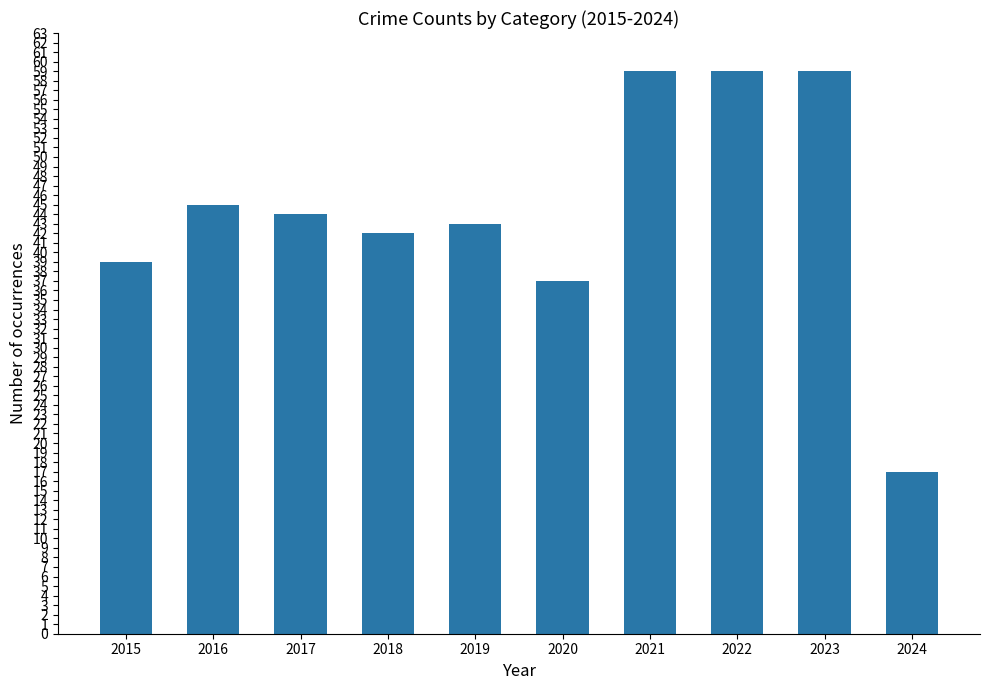

What is the value of the 8th bar from the left?

59